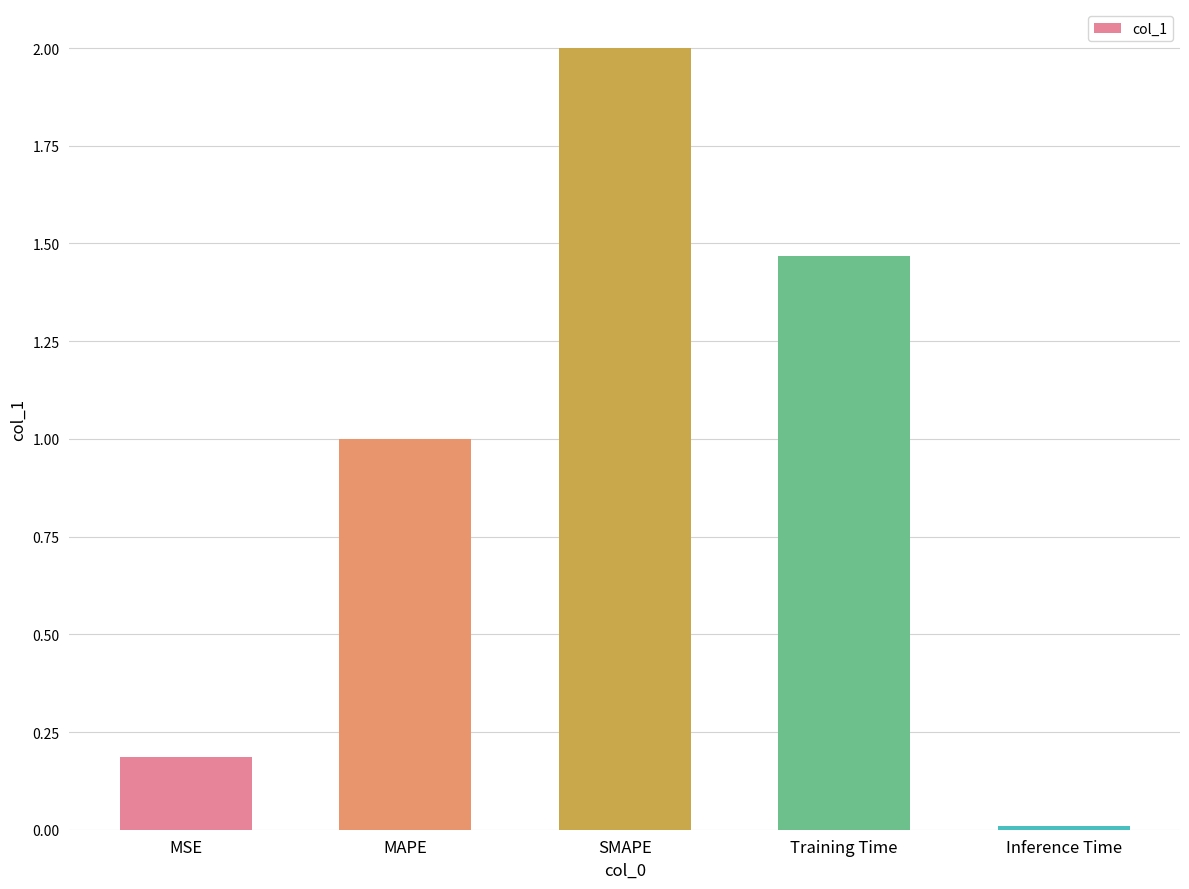

True or false: the data shows 2.0 at SMAPE.

True